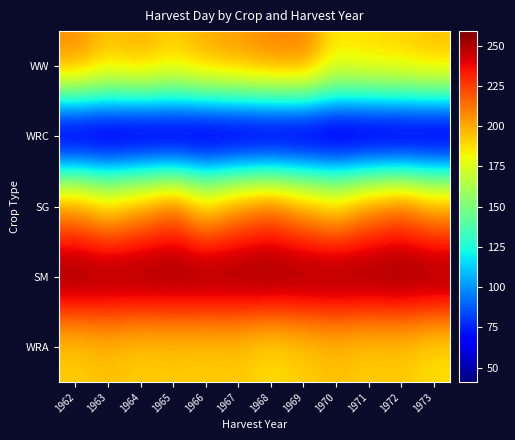

What is the spread (max minus min) of values at 1962?

218